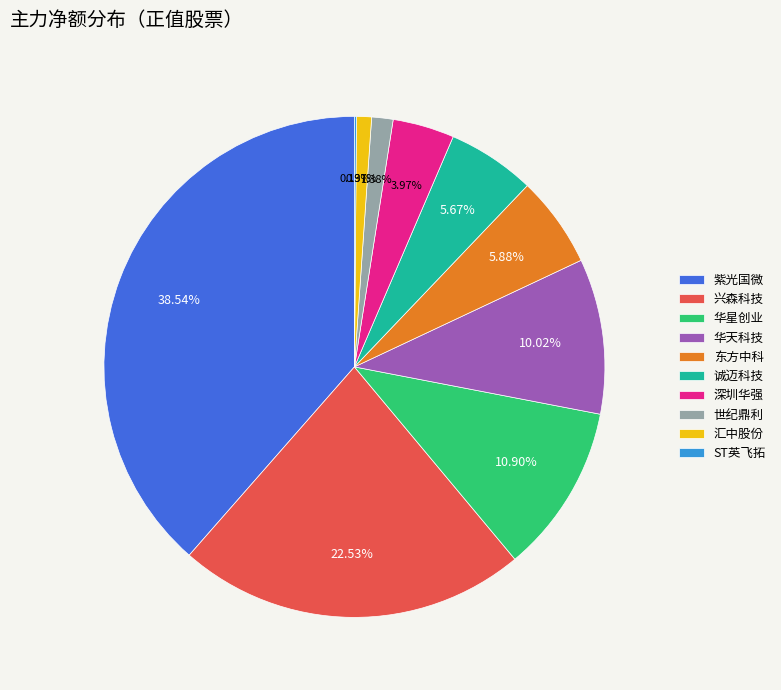

What portion of the pie excludes 兴森科技?

77.5%